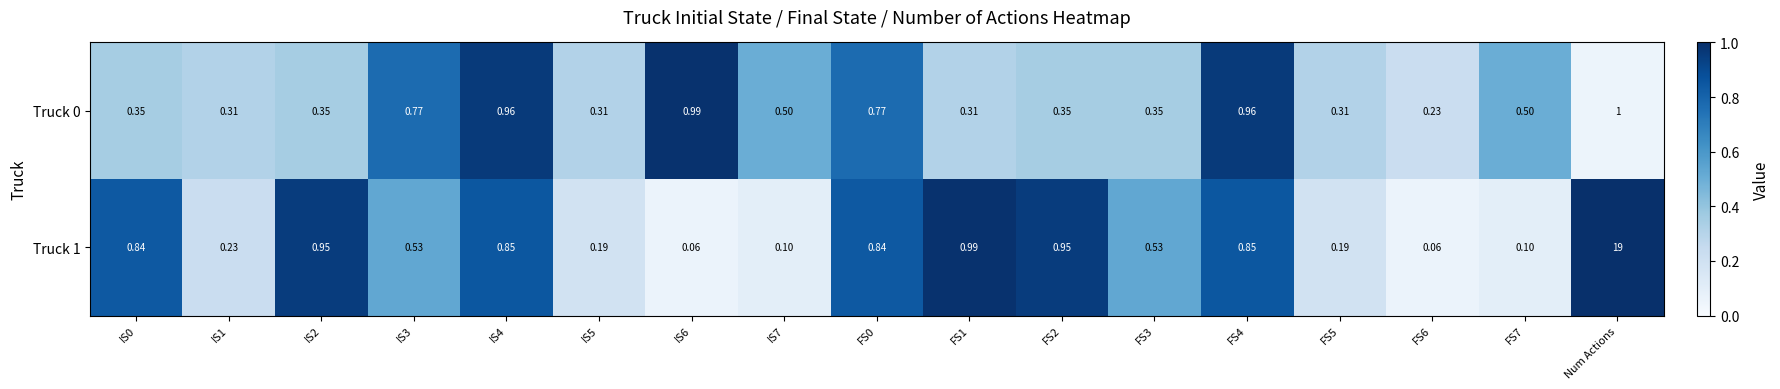

Is the value of Truck 0 at FS4 greater than the value of Truck 1 at IS5?

Yes